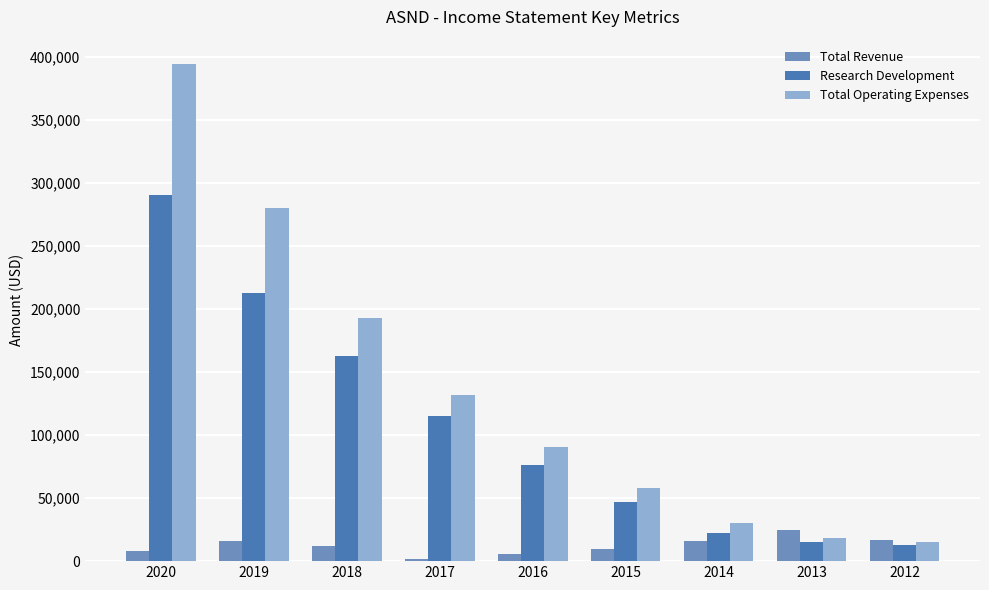

How many series are shown in this chart?

3